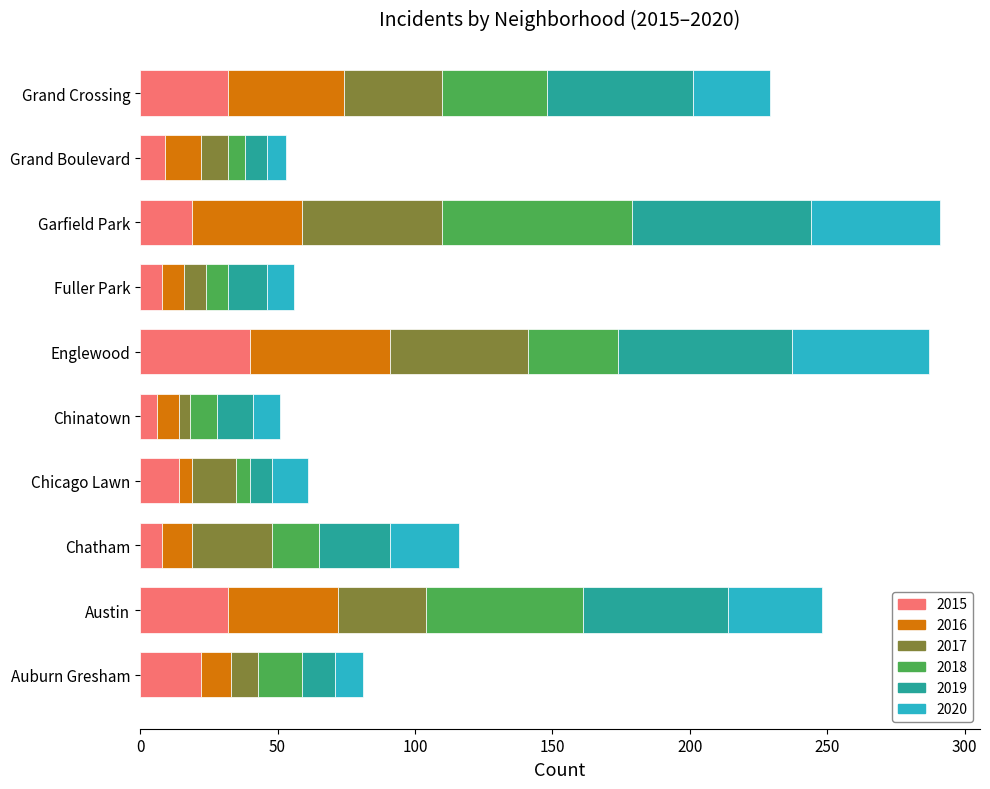

What is the total value across all series at Garfield Park?

291